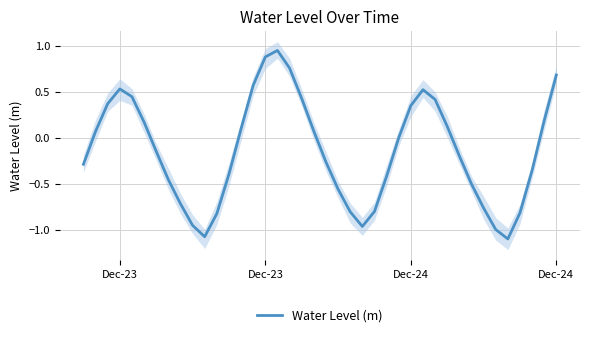

Where does the data first go above 0?

Dec-23